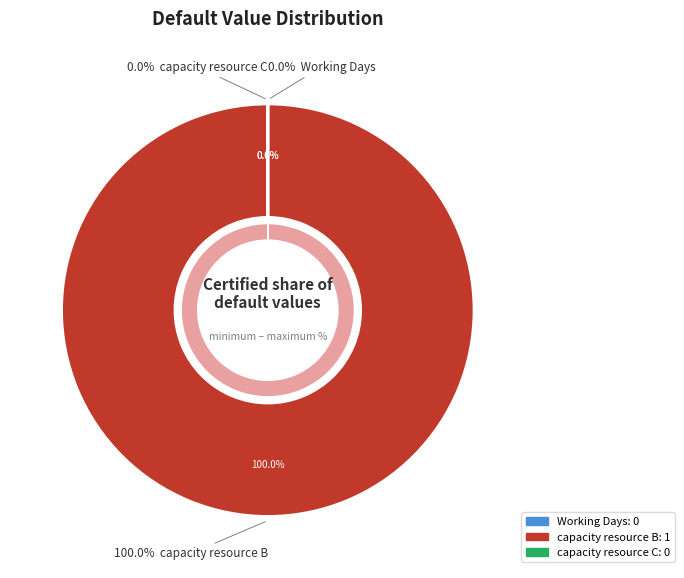

True or false: capacity resource C accounts for 0% of the total.

True